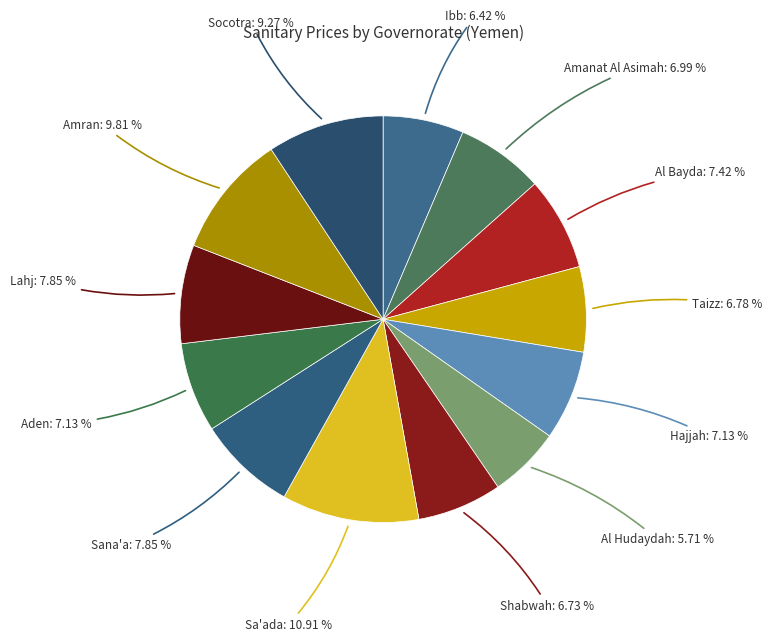

How many segments does this pie chart have?

13